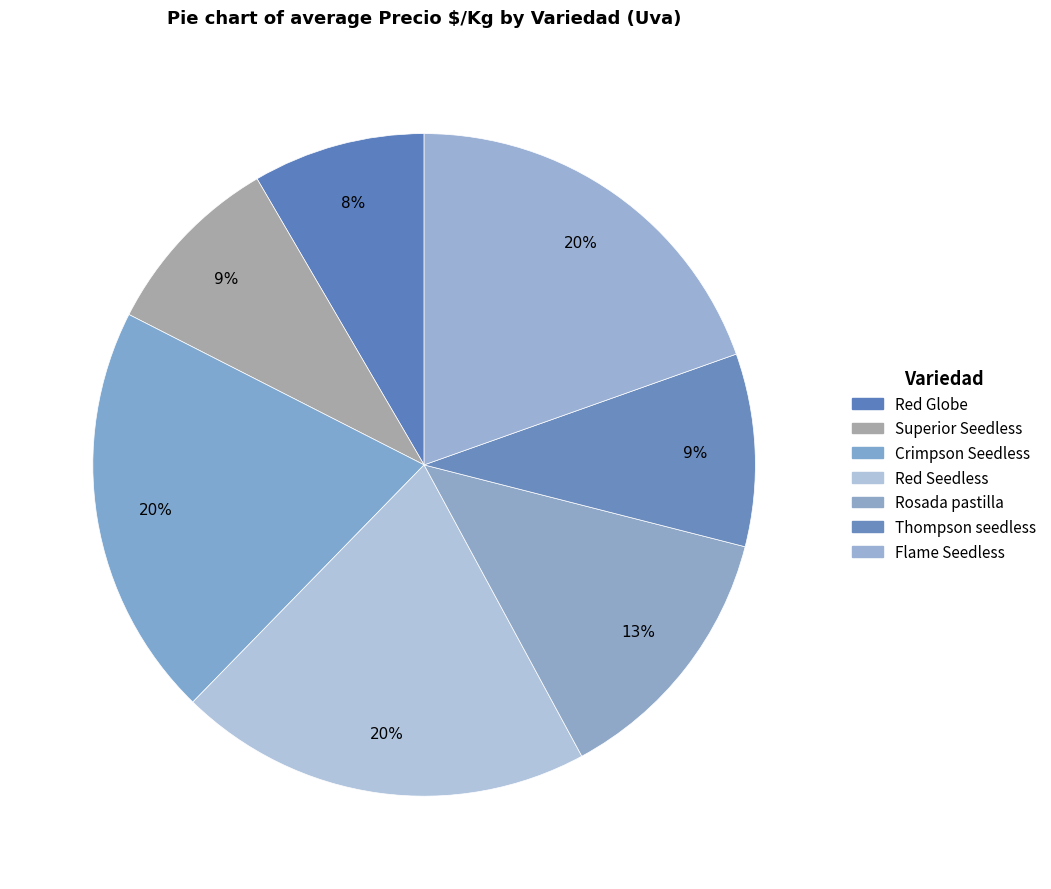

To the nearest percent, what is the difference between the largest and smallest slice percentages?

12%